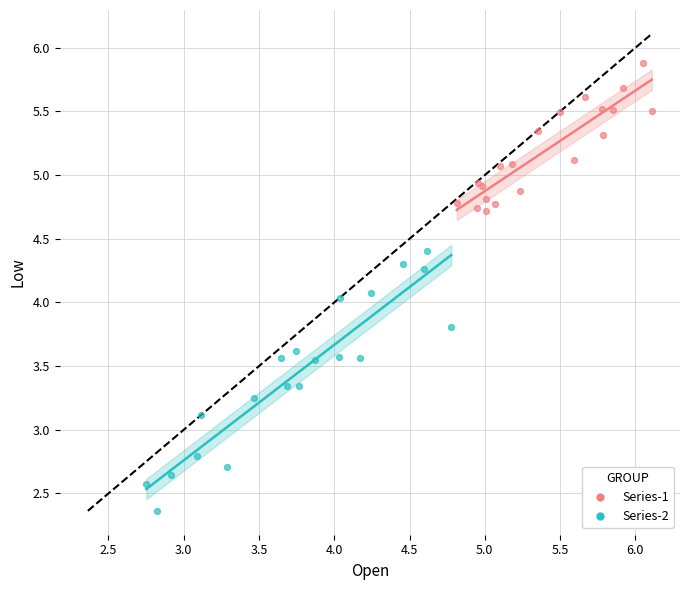

Which series reaches the minimum Y coordinate?

Series-2